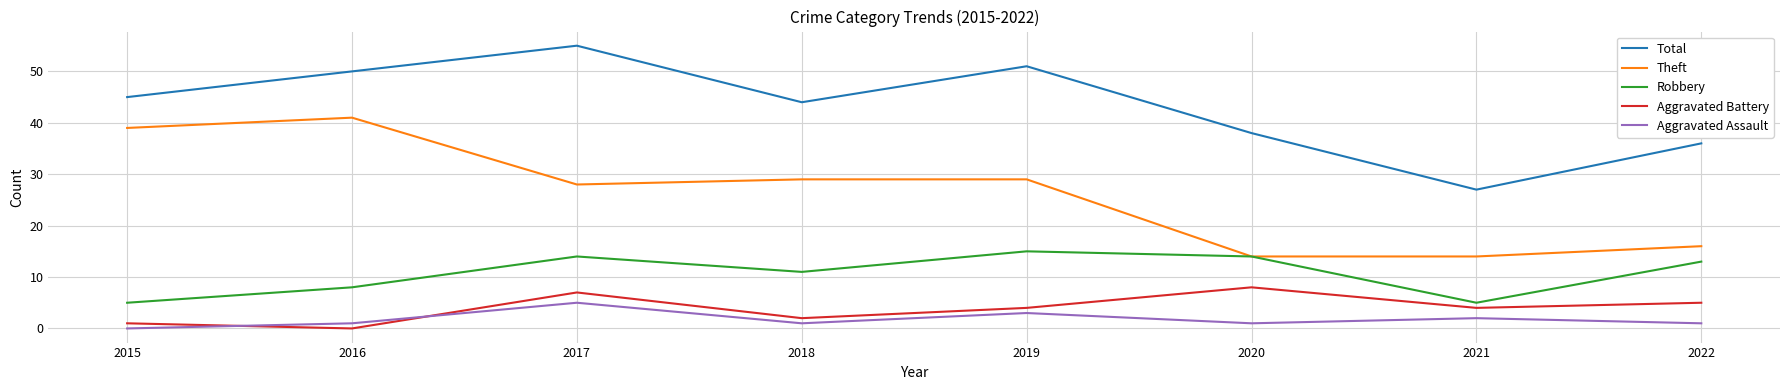

True or false: Aggravated Battery and Total cross at least once.

False